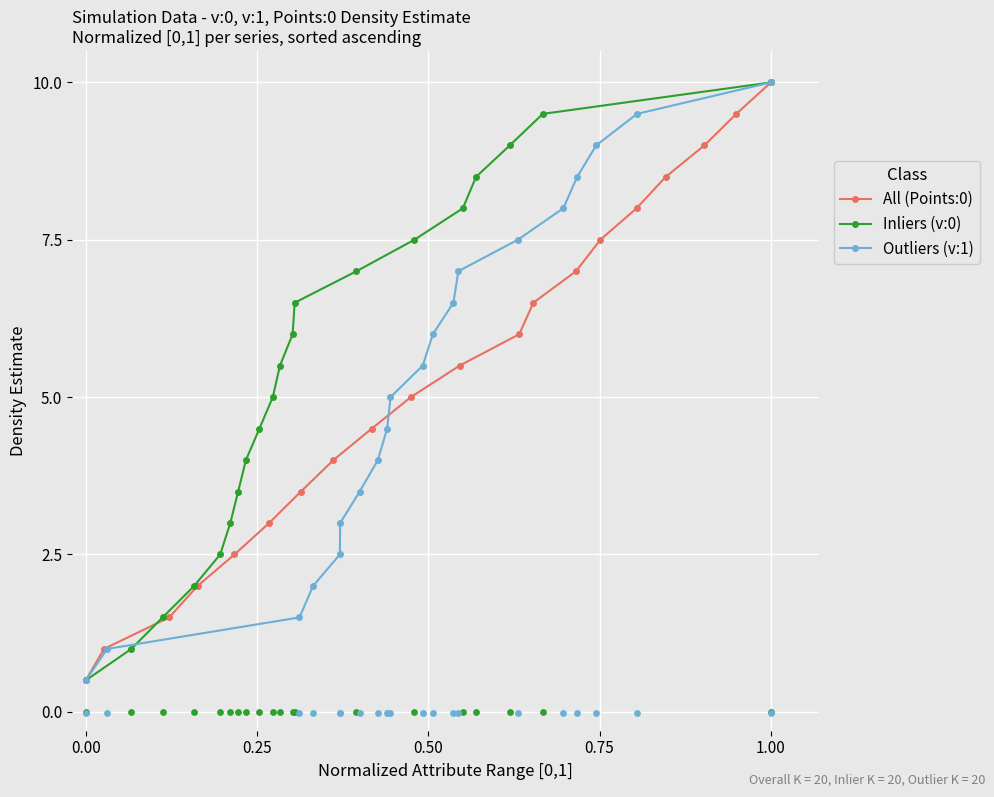

True or false: All (Points:0) has a value of 0.9 at 0.00.

False